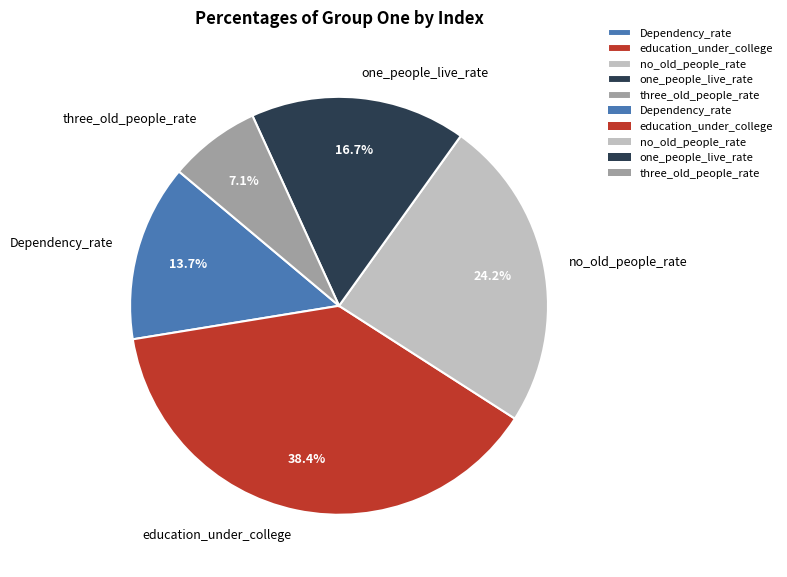

To the nearest percent, what is the average slice percentage?

20%